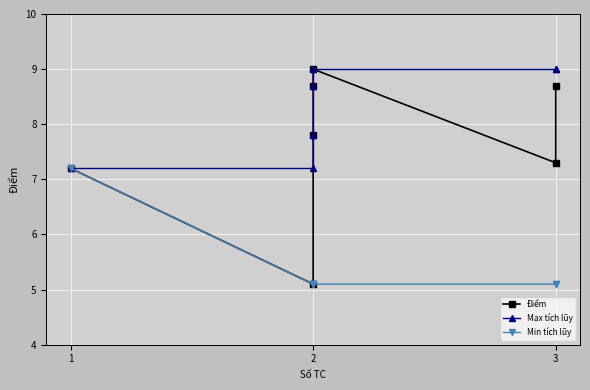

Count the number of categories in the chart.

7